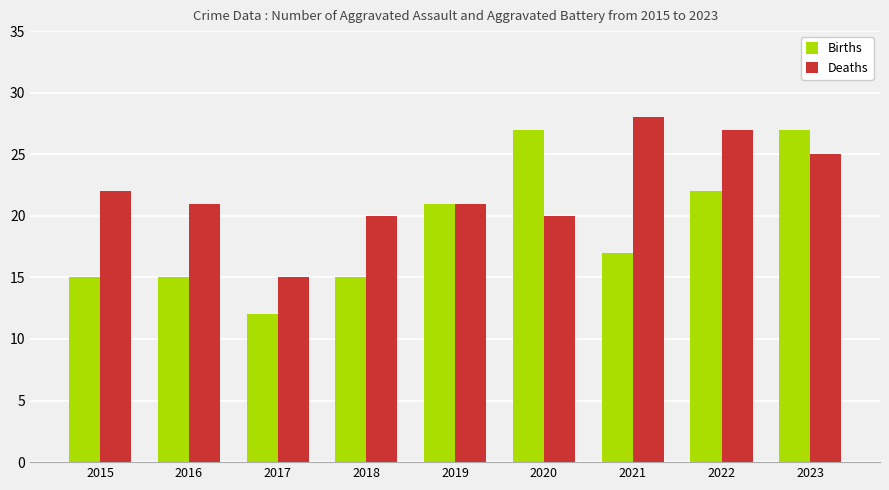

True or false: Deaths has a value of 28 at 2021.

True